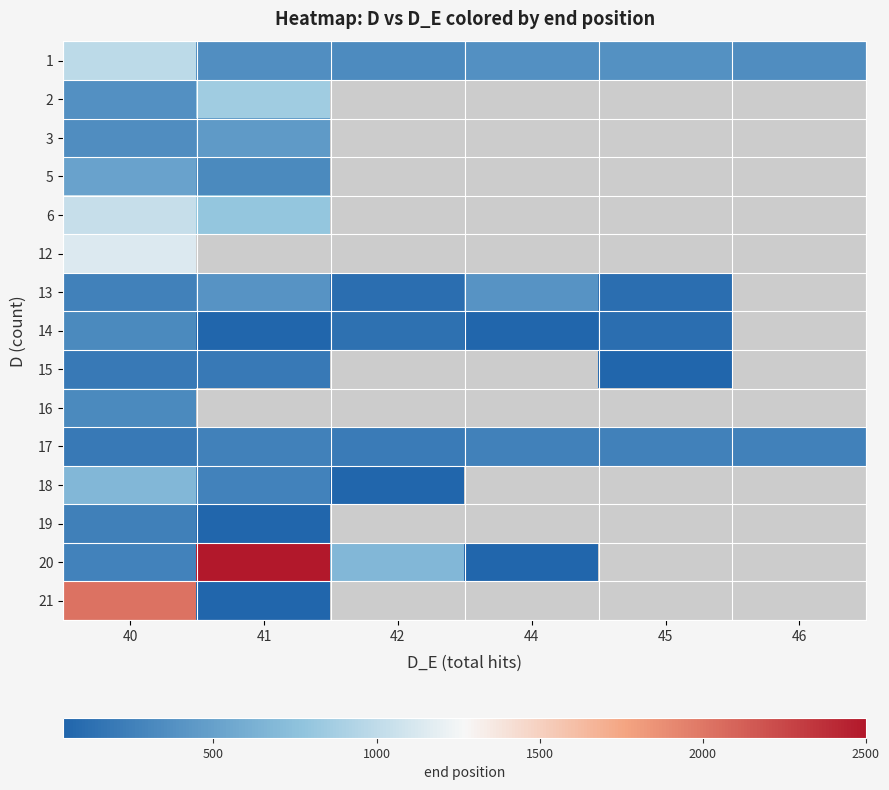

Which label corresponds to the largest value in the chart?

41